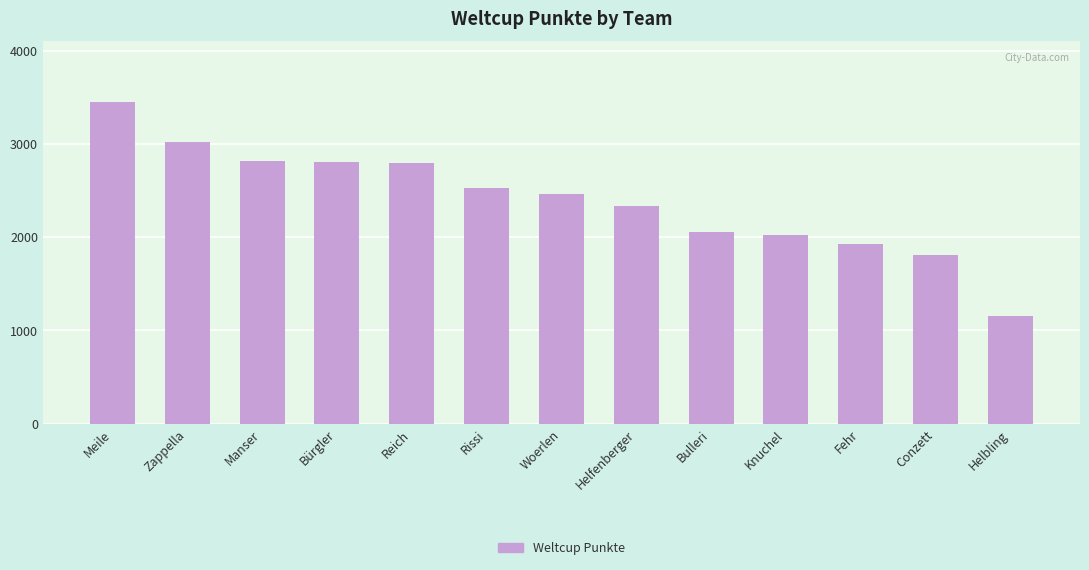

The value at Meile is 5927. True or false?

False